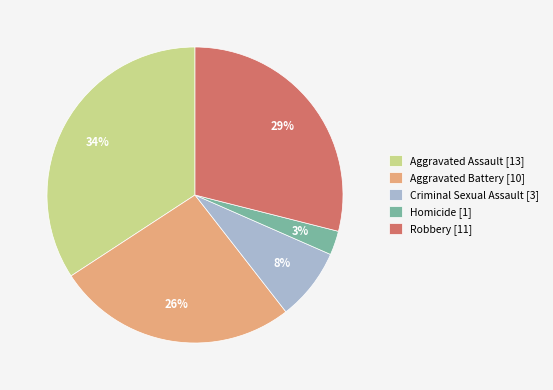

Approximately how many times larger is the value at Robbery [11] compared to Aggravated Battery [10]?

1.1